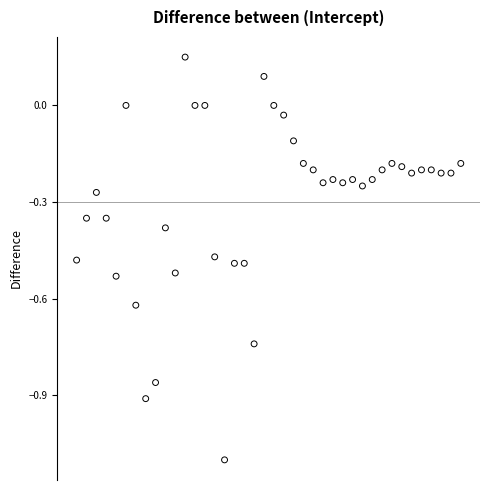

What is the range of X values (max minus min)?

14.9